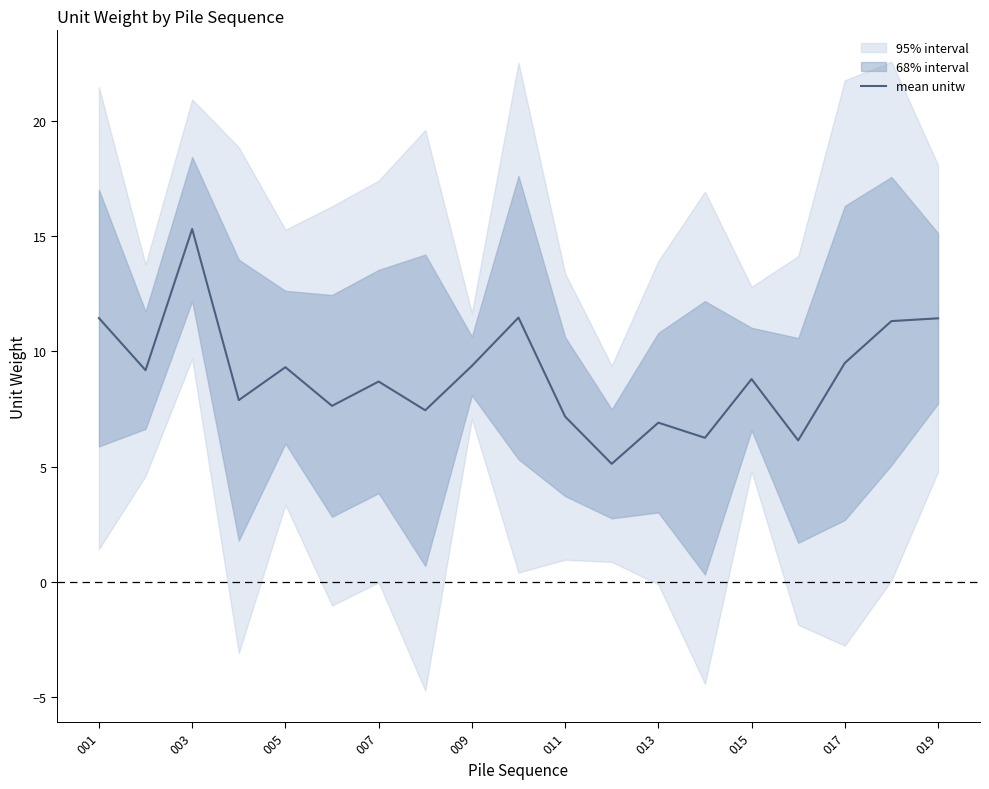

Reading left to right, what are all the values shown in this chart?

11.4	9.2	15.3	7.9	9.3	7.6	8.7	7.4	9.4	11.5	7.2	5.1	6.9	6.3	8.8	6.1	9.5	11.3	11.4